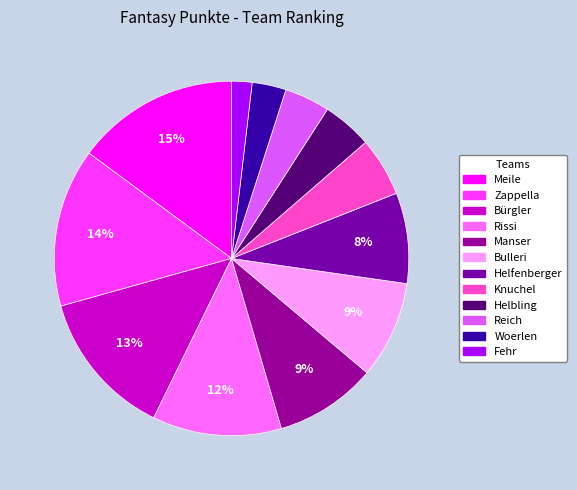

Between Bürgler and Helfenberger, which is larger?

Bürgler